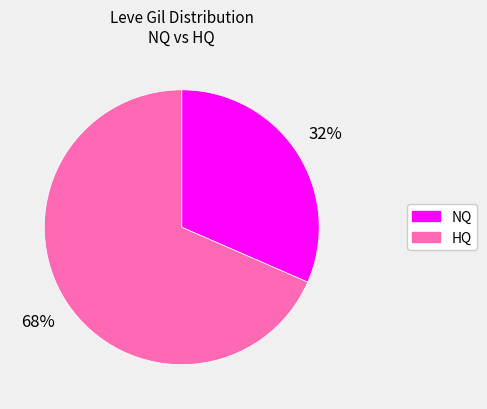

Is there any slice that represents more than half of the pie?

Yes